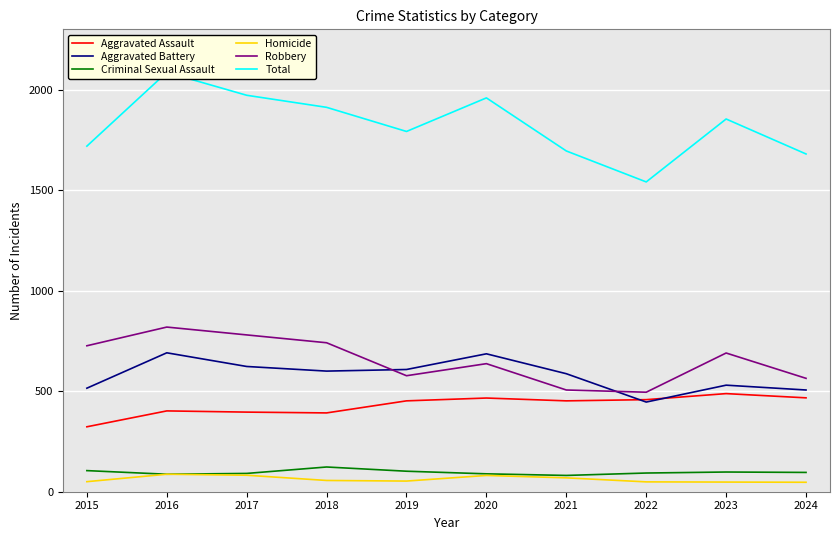

At 2023, list the series in order from largest to smallest.

Total, Robbery, Aggravated Battery, Aggravated Assault, Criminal Sexual Assault, Homicide